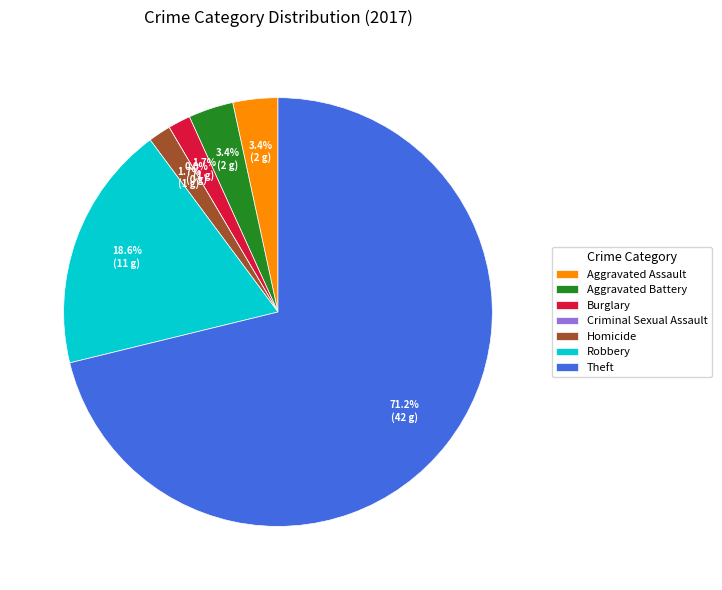

Which slice is the largest?

Theft